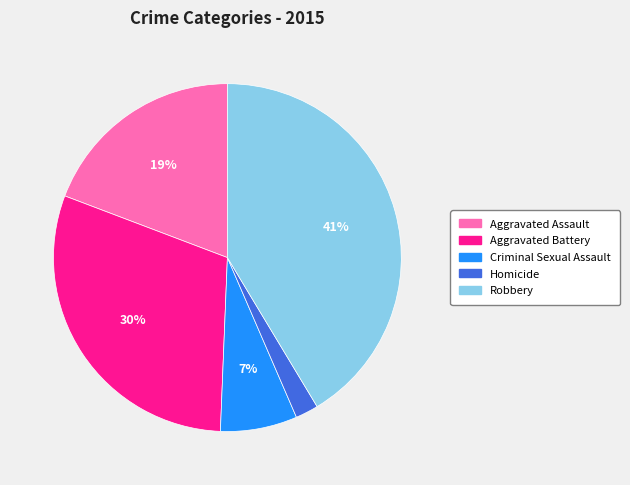

Rank the categories by value from highest to lowest.

Robbery, Aggravated Battery, Aggravated Assault, Criminal Sexual Assault, Homicide